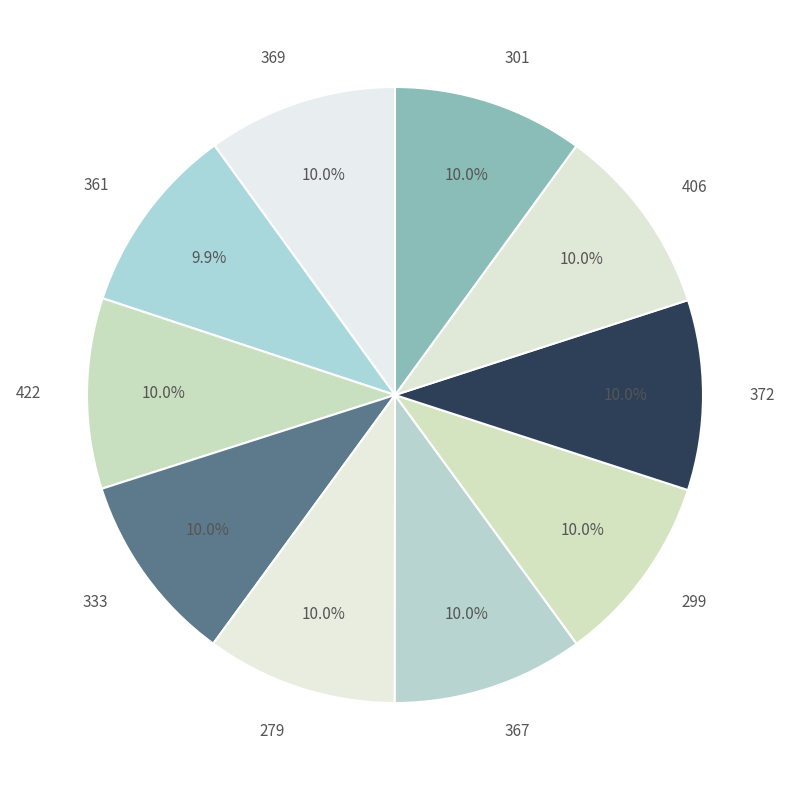

To the nearest percent, what is the combined percentage of 422 and 406?

20%